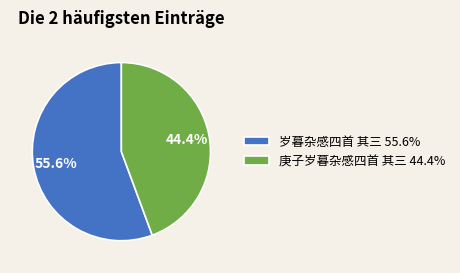

What is the largest slice in the pie chart?

岁暮杂感四首 其三